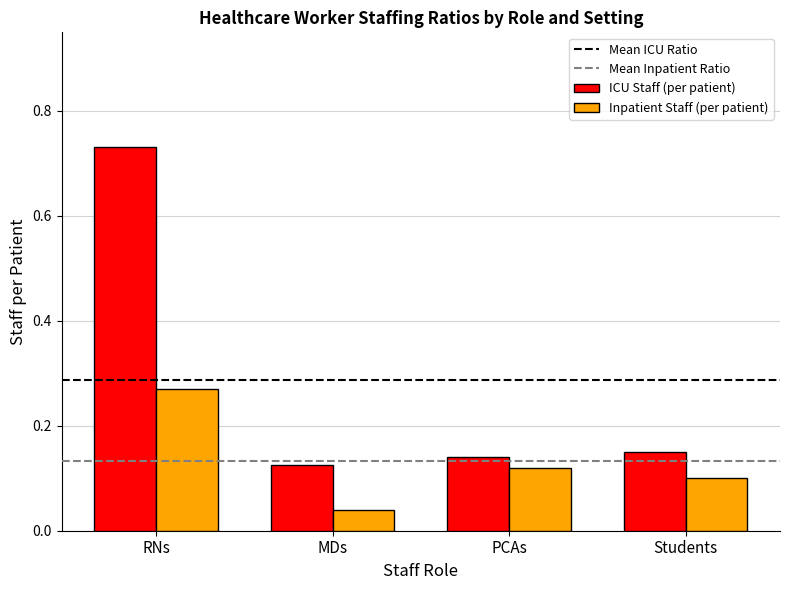

Which category has the lowest value in the ICU Staff (per patient) series?

MDs